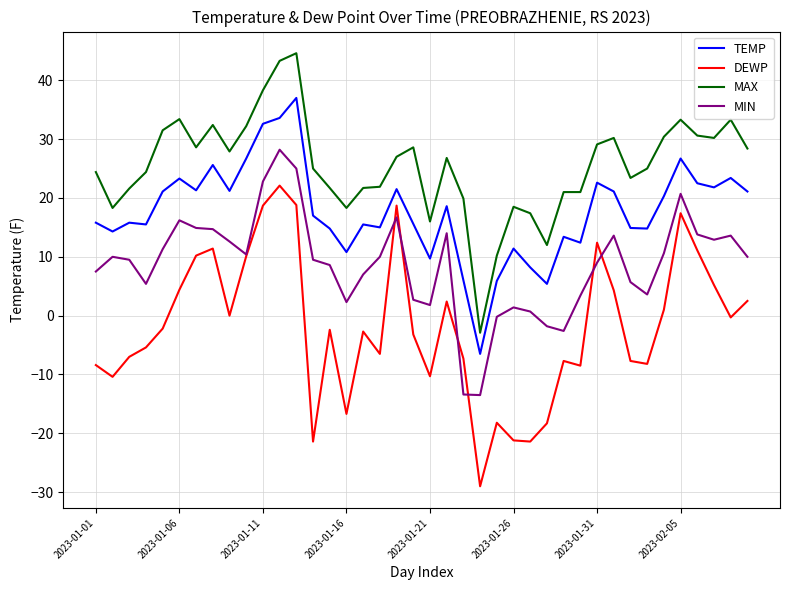

Which series has the largest range (max minus min)?

DEWP